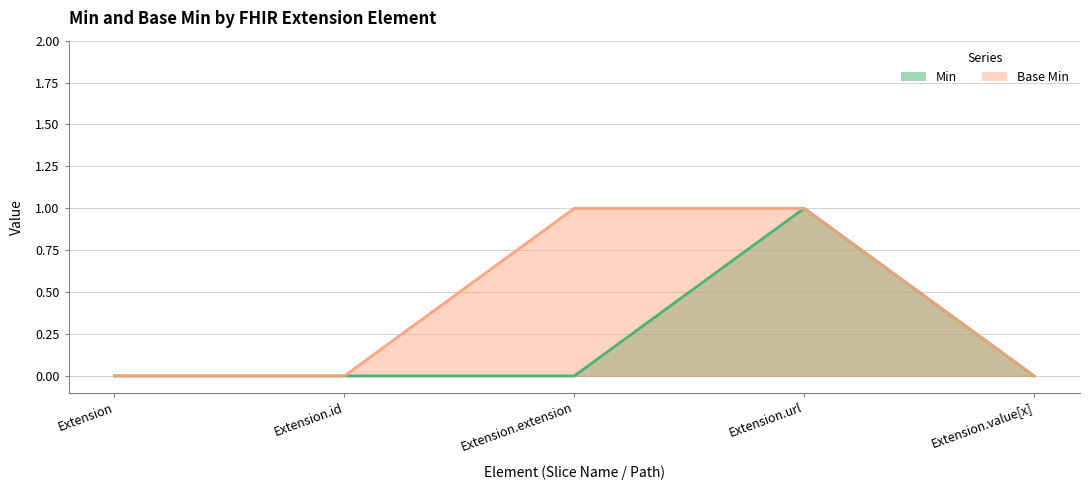

How many Base Min values are between 0 and 1?

5